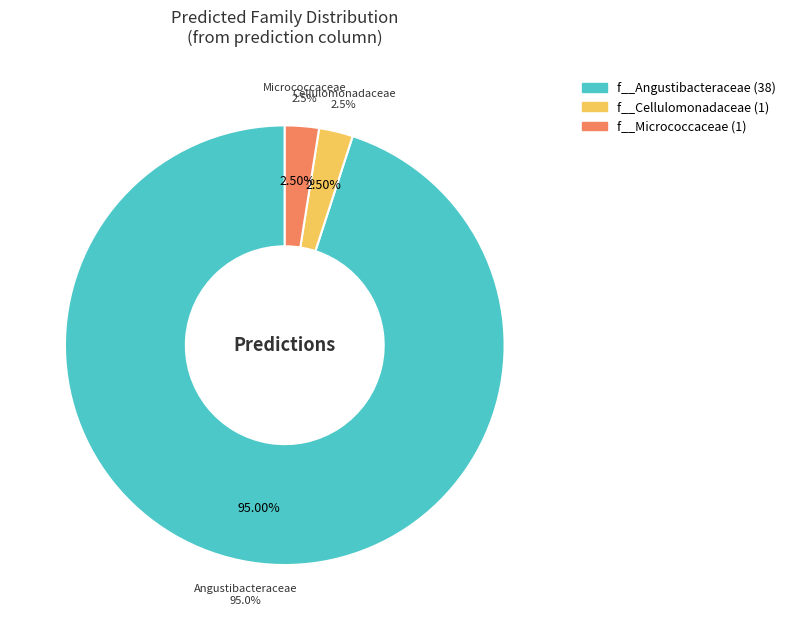

What portion of the pie excludes f__Demequinaceae?

100.0%